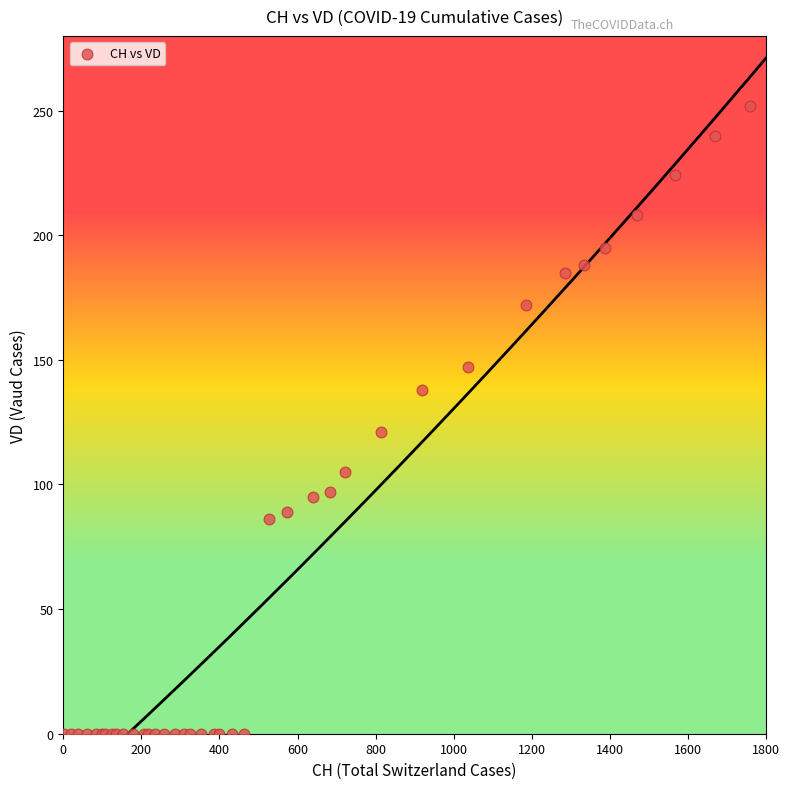

What Y value in the scatter plot is closest to 126?

121